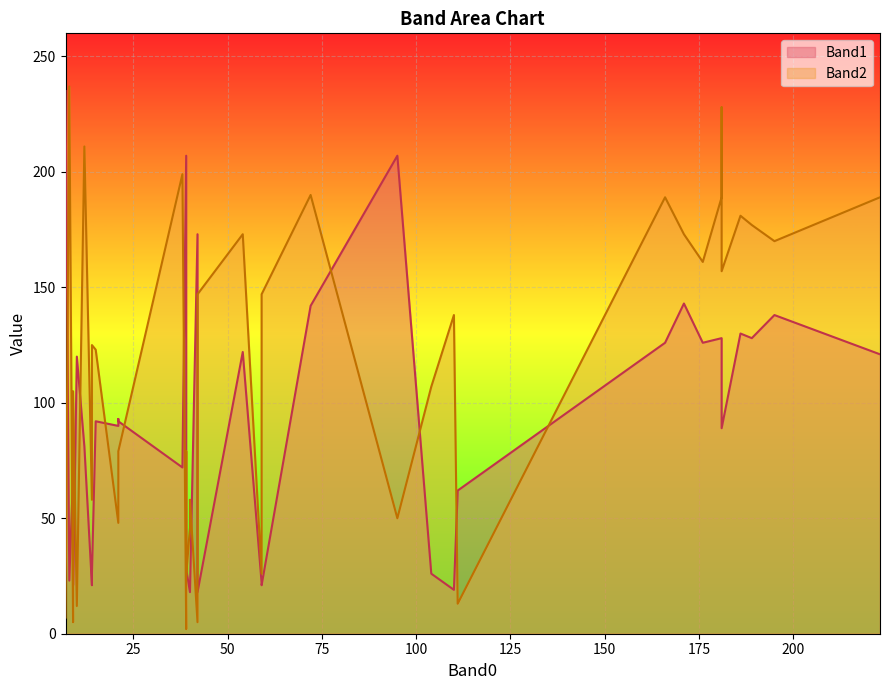

What is the difference between the maximum and minimum values in the Band2 series?

235